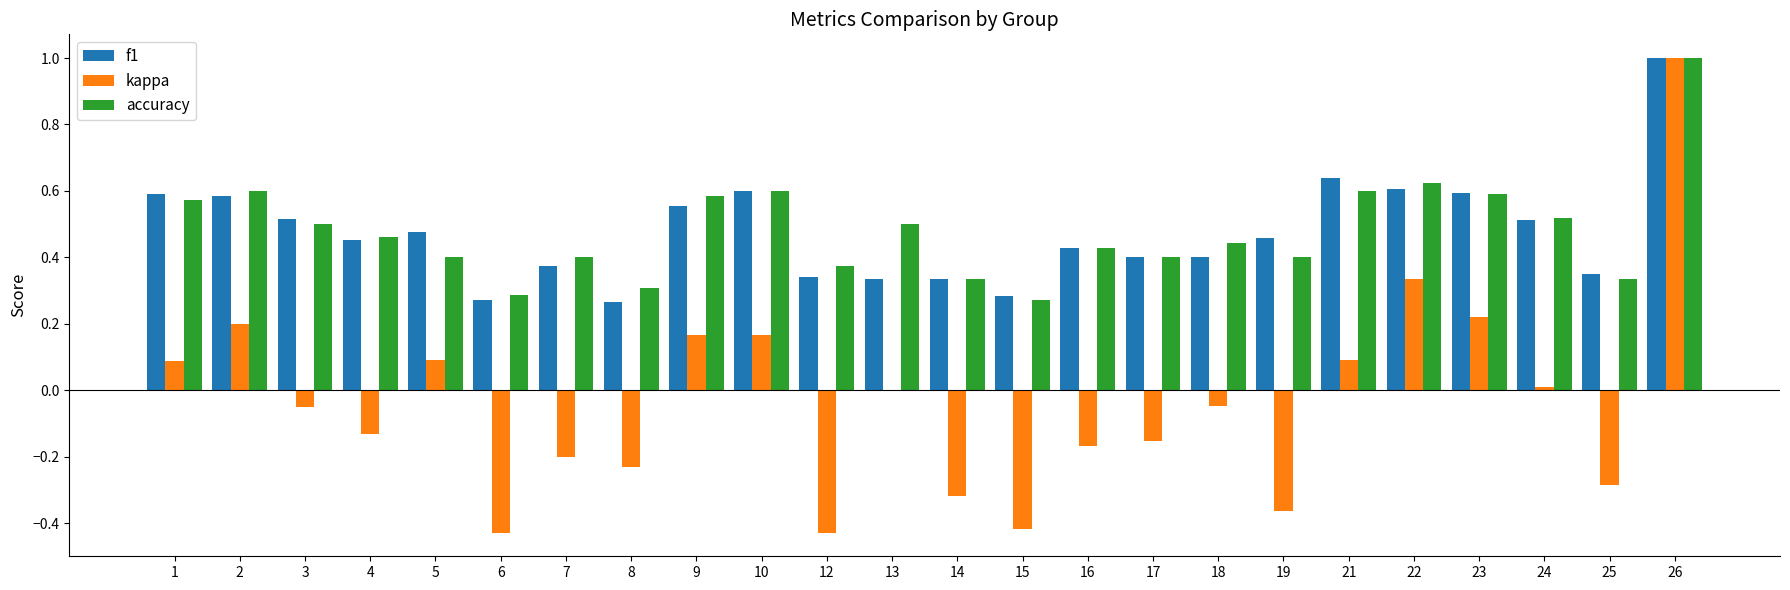

Is the value of accuracy at 14 greater than the value of kappa at 18?

Yes